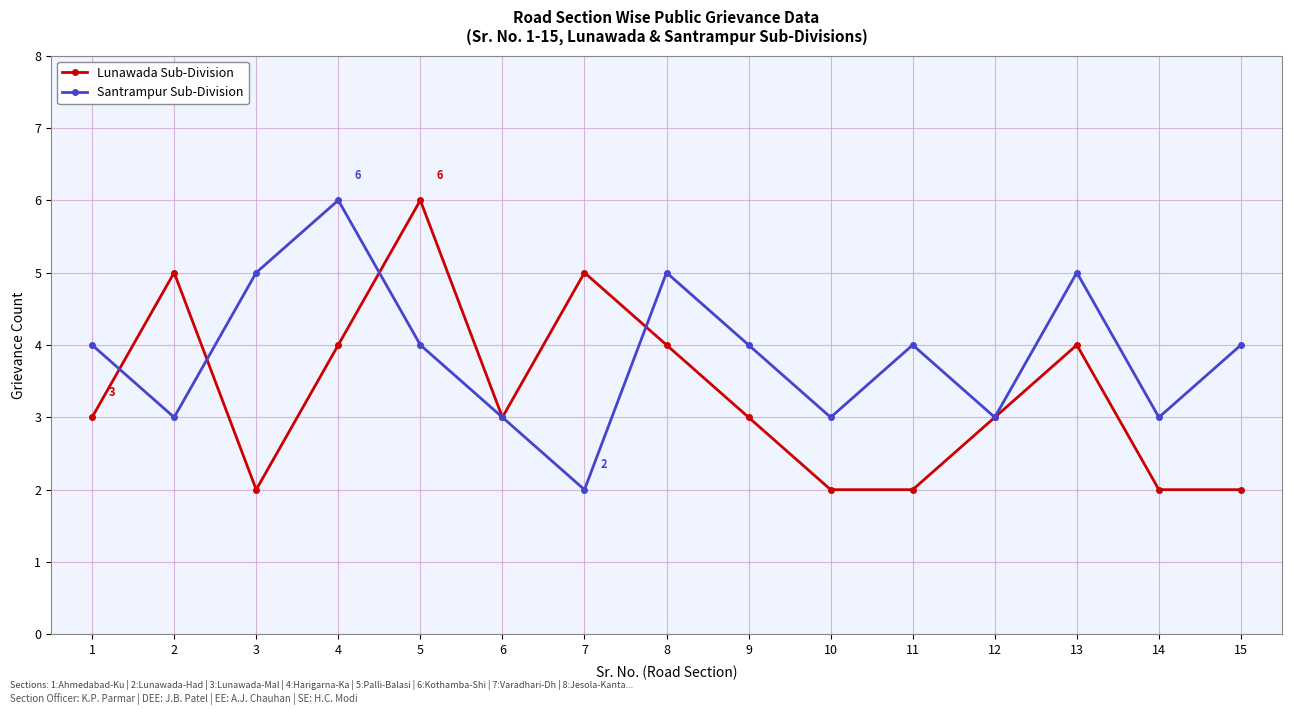

What is the maximum value for Lunawada Sub-Division?

6